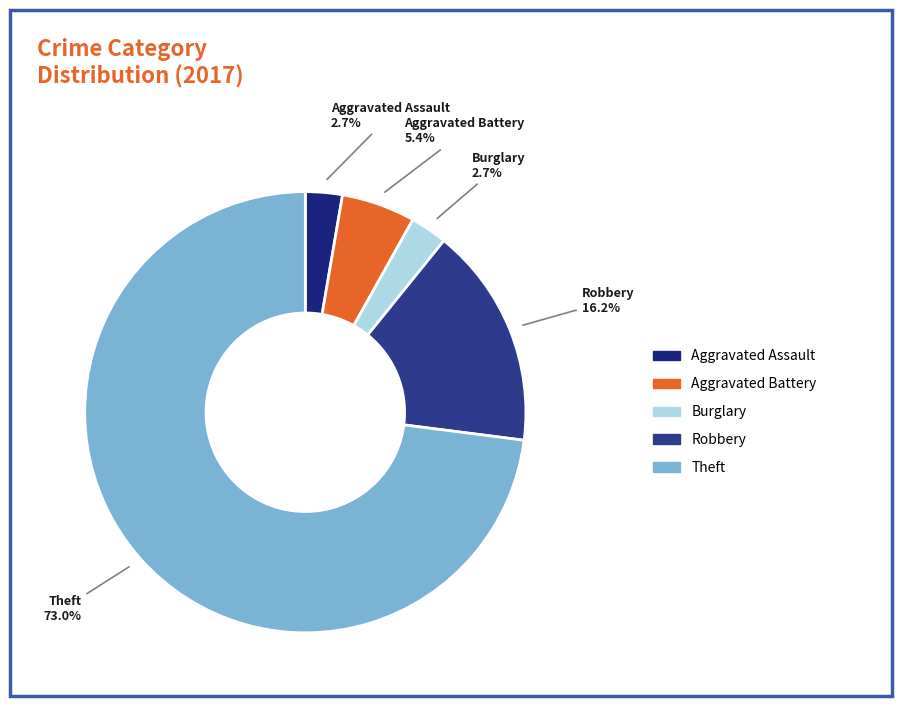

To the nearest percent, what portion does Aggravated Assault represent?

3%